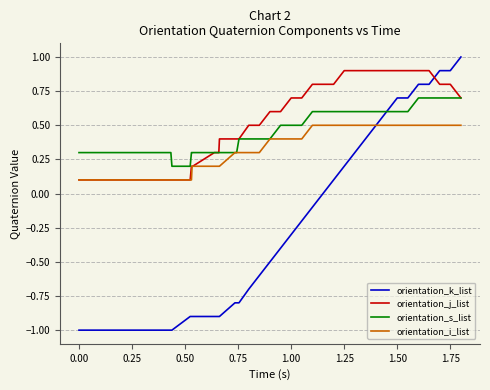

What is the maximum value shown in the chart?

1.0